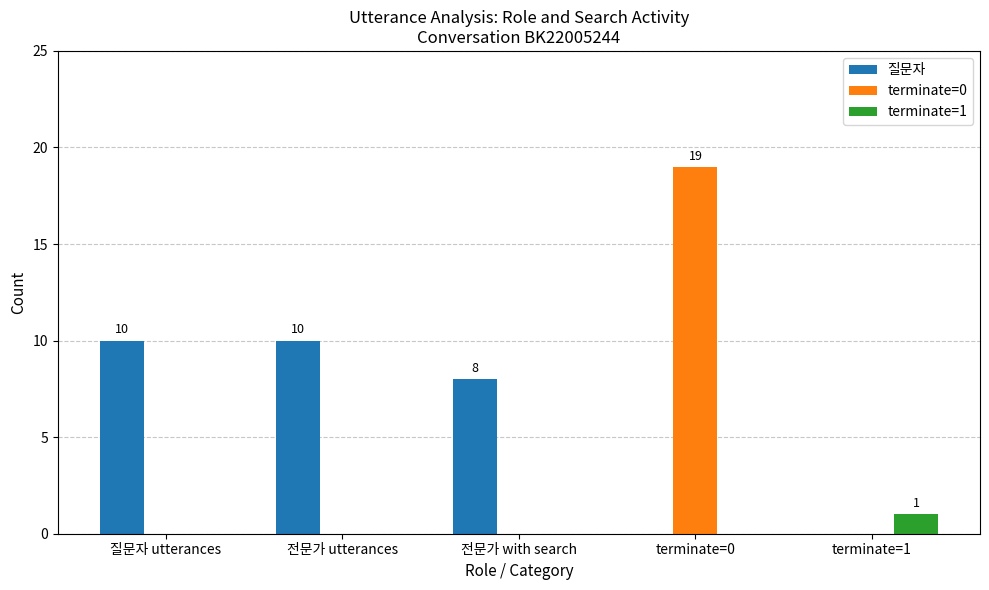

What is the sum of all 질문자 values?

28